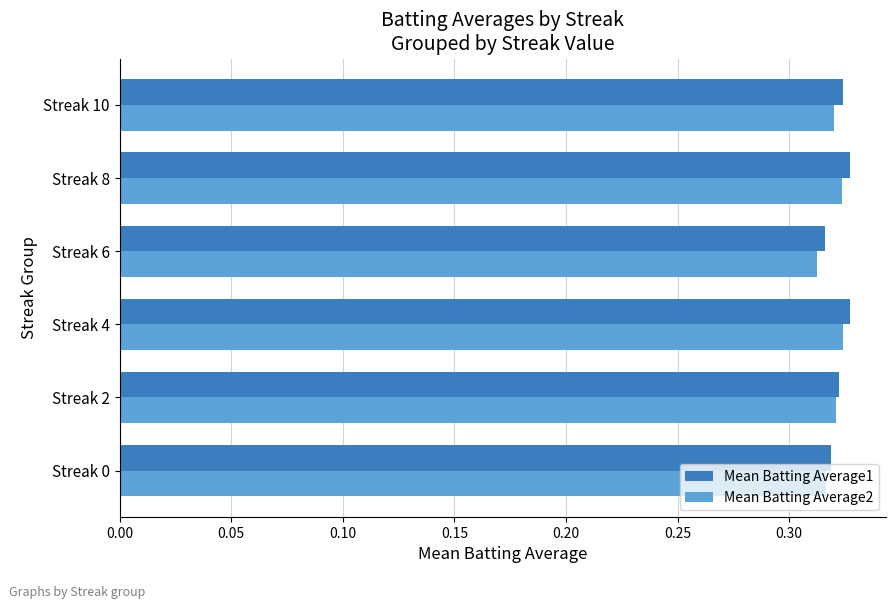

Count the number of categories in the chart.

6